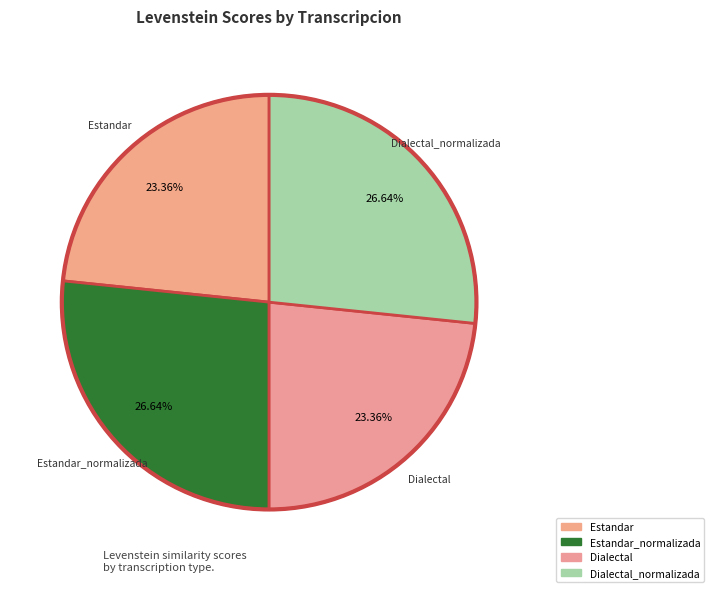

What is the total percentage of Estandar and Dialectal_normalizada?

50.0%